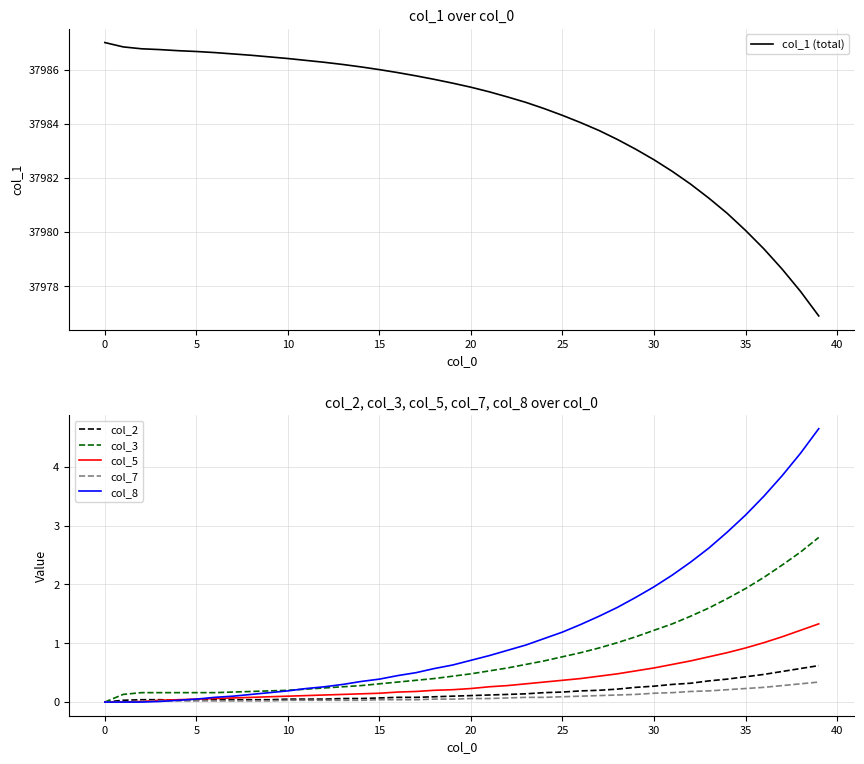

The value of col_8 at 10 is 0.2. True or false?

True